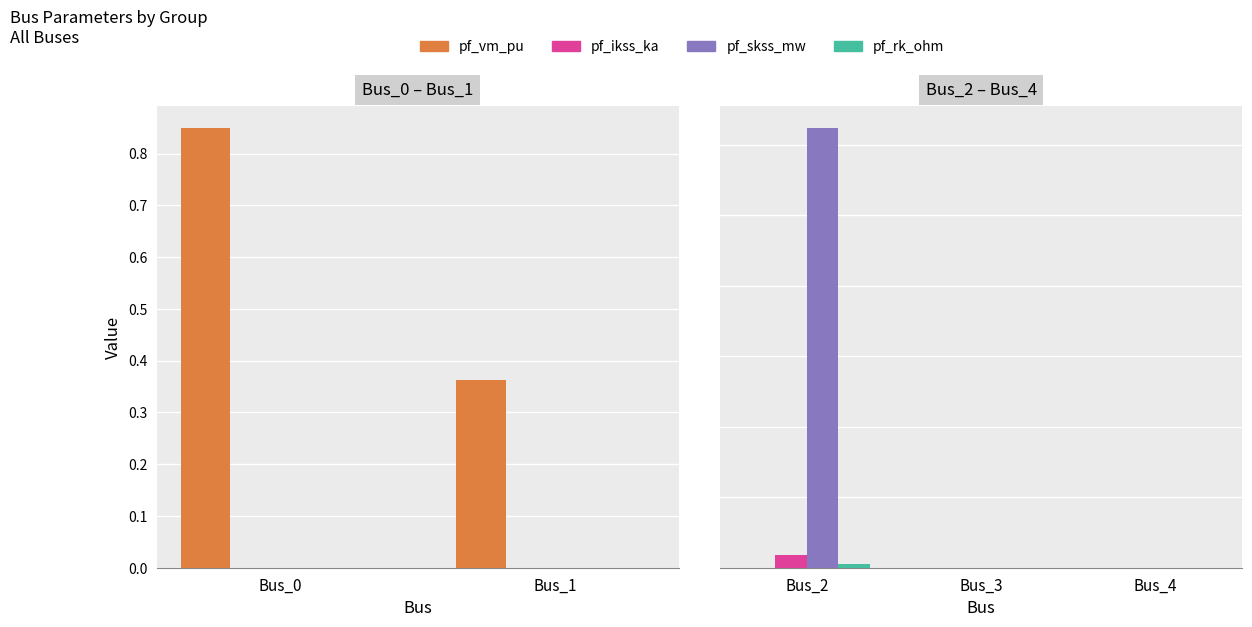

Which series has the widest spread of values?

pf_skss_mw